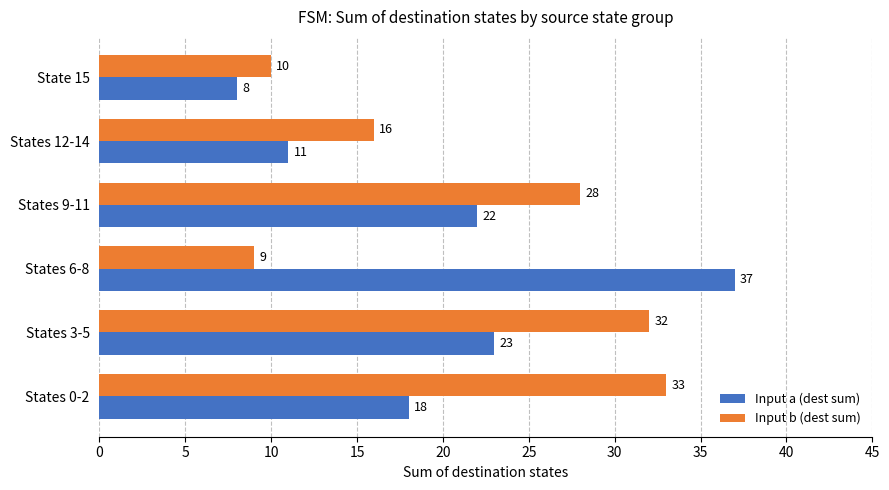

Which series has the largest range (max minus min)?

Input a (dest sum)